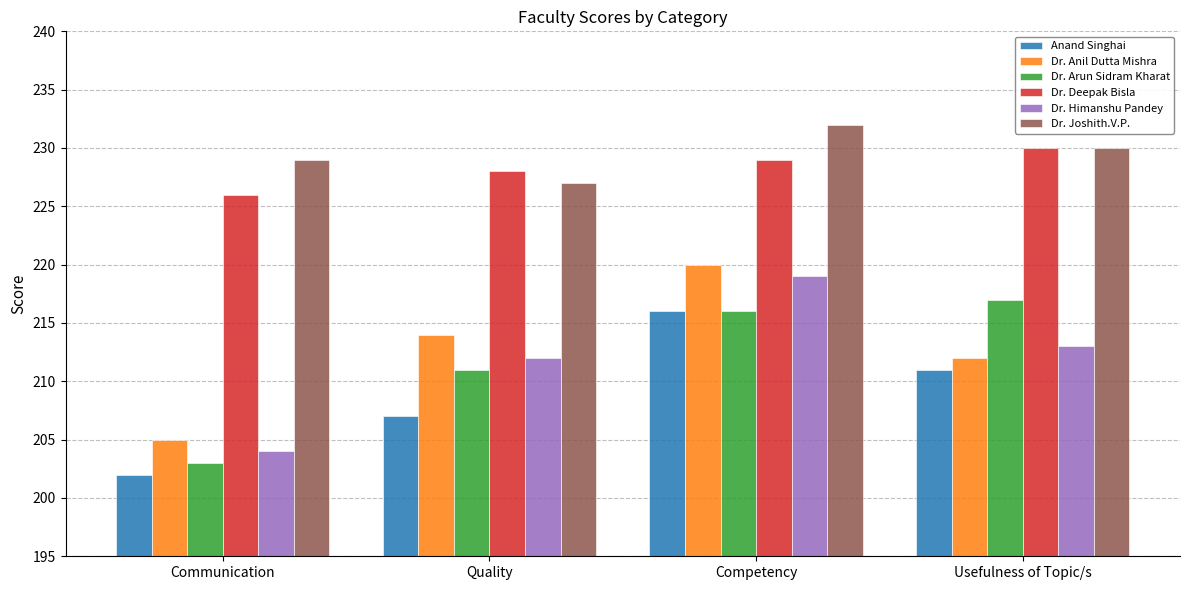

Count the Dr. Anil Dutta Mishra values in the range 212 to 220.

3